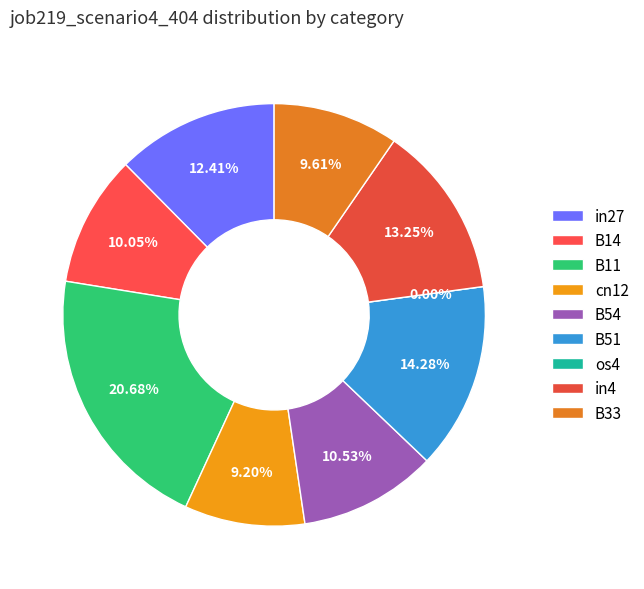

What percentage do os4 and B51 together represent?

14.3%